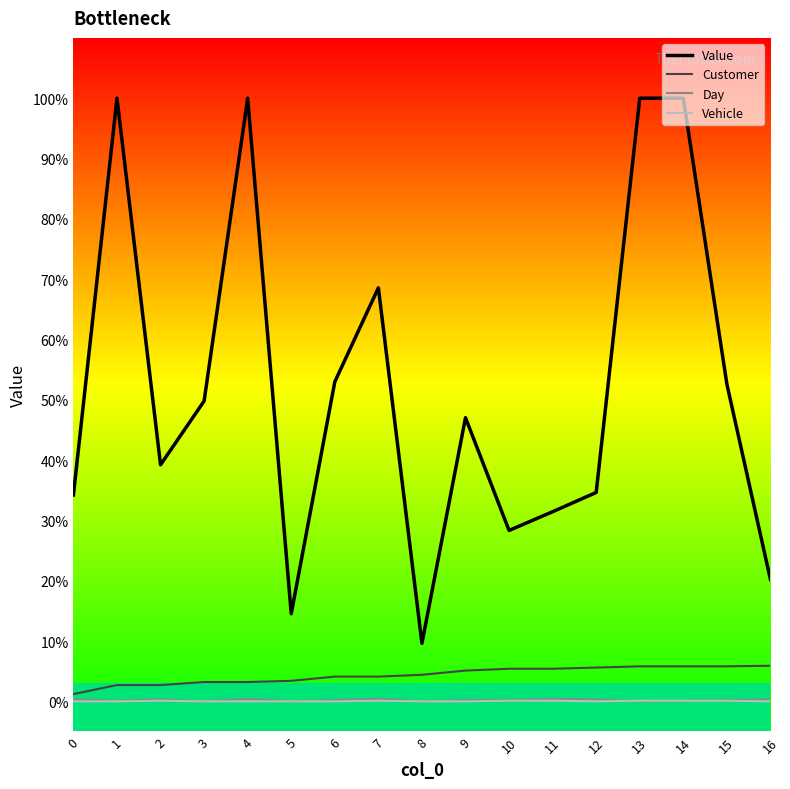

True or false: Customer and Vehicle cross at least once.

False